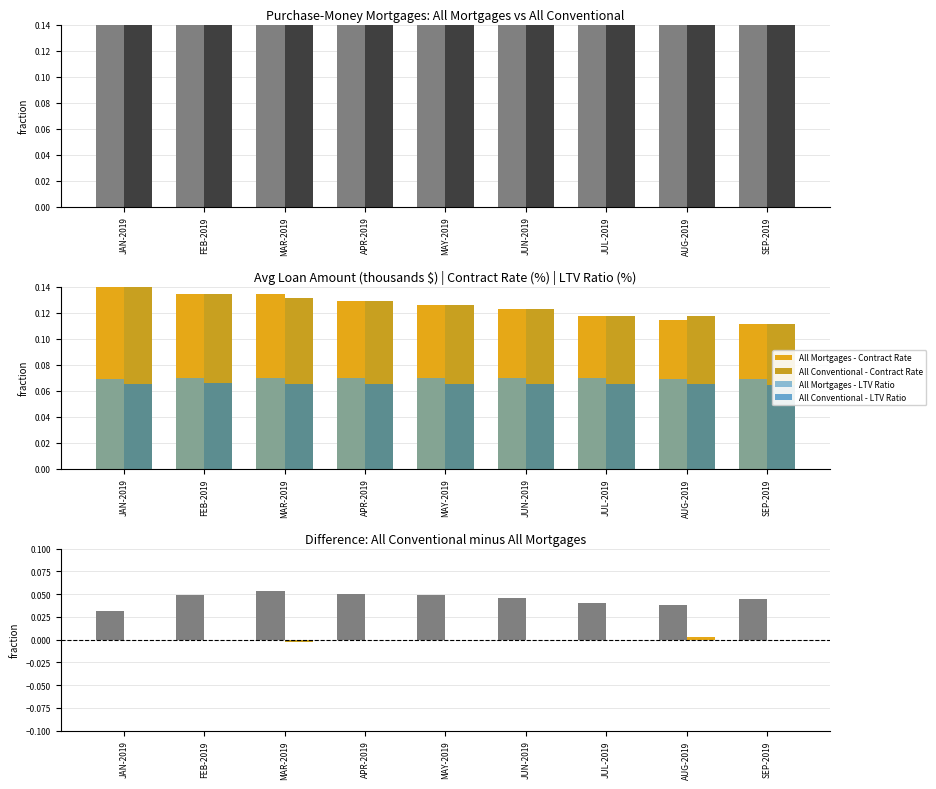

The value of All Conventional - Avg Loan Amount at AUG-2019 is 1.0. True or false?

True